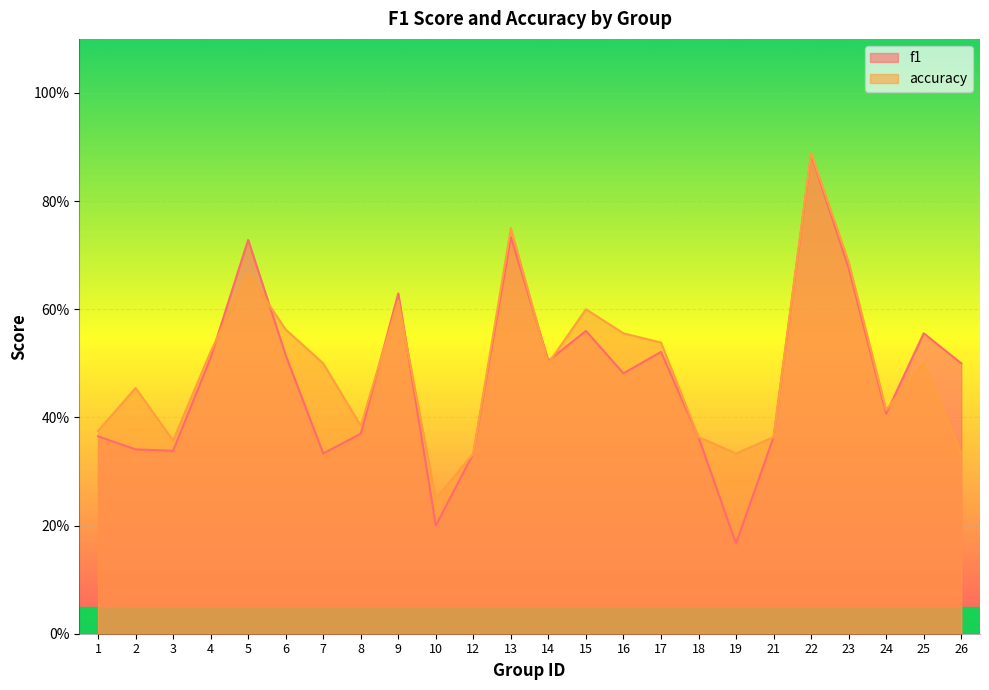

How many distinct data groups are displayed?

2